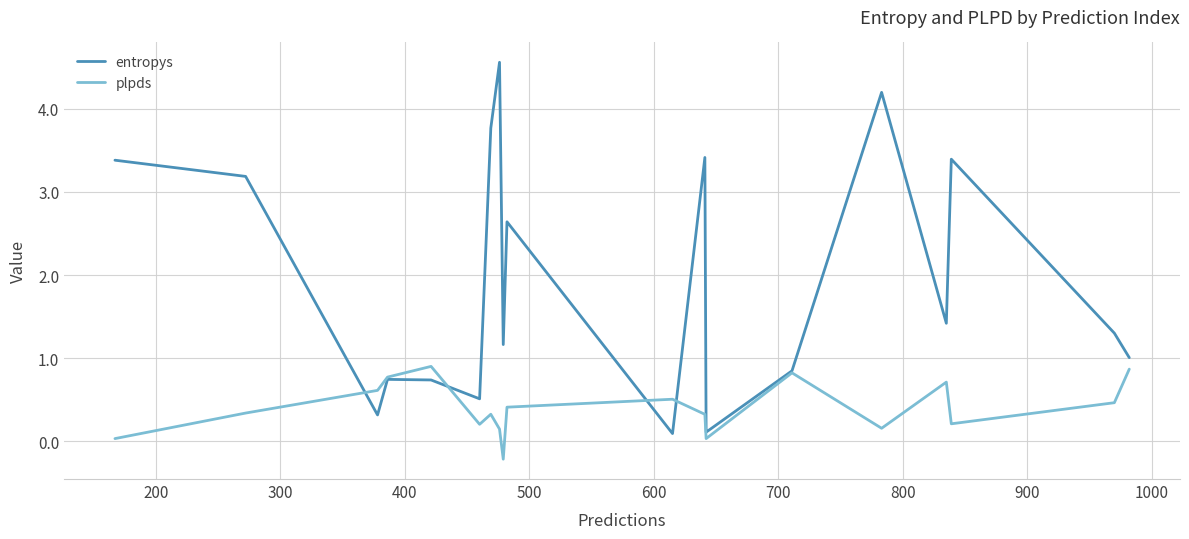

List the series in order of their overall mean, lowest first.

plpds, entropys